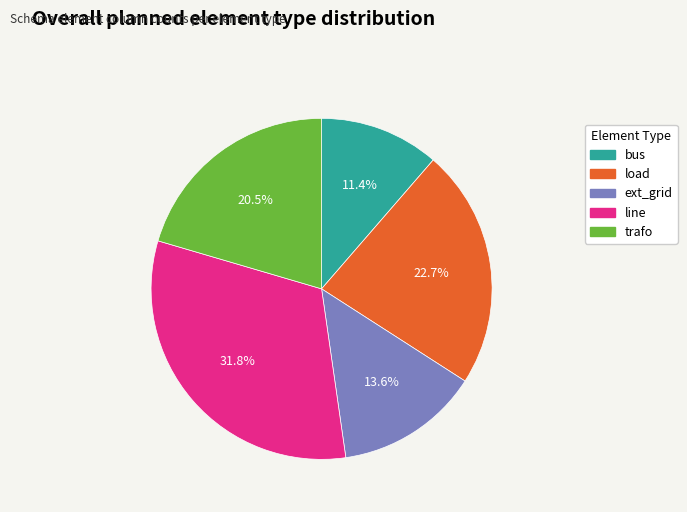

Which category has the smallest portion of the pie?

bus